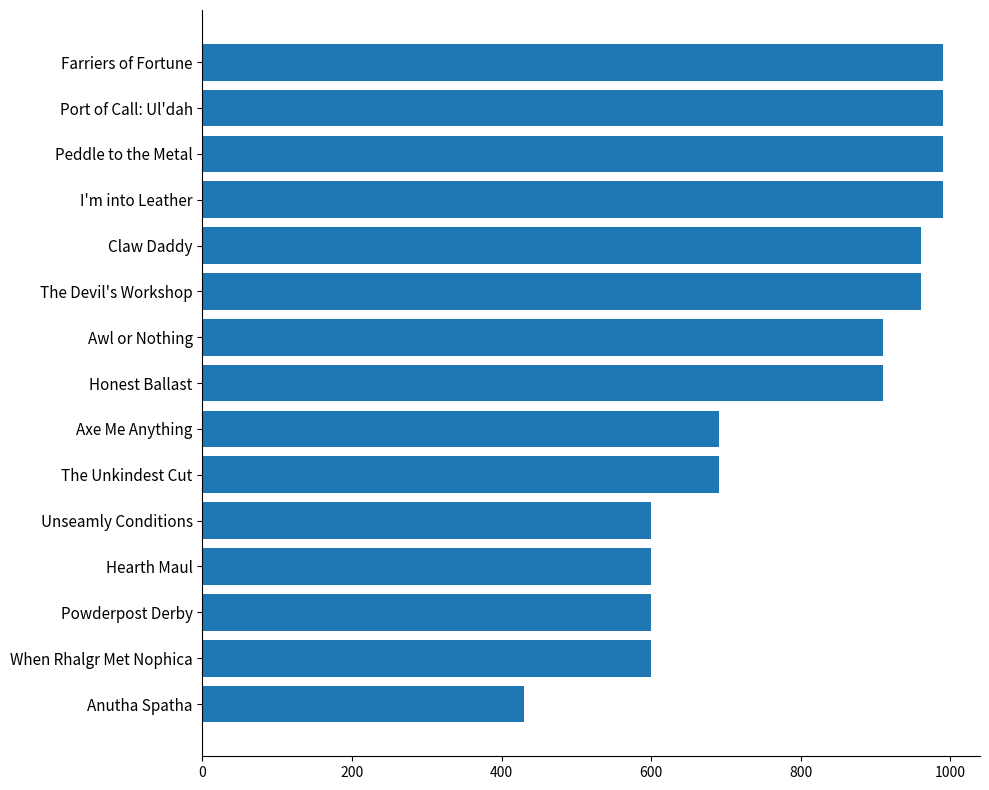

How many data points does each series have?

15